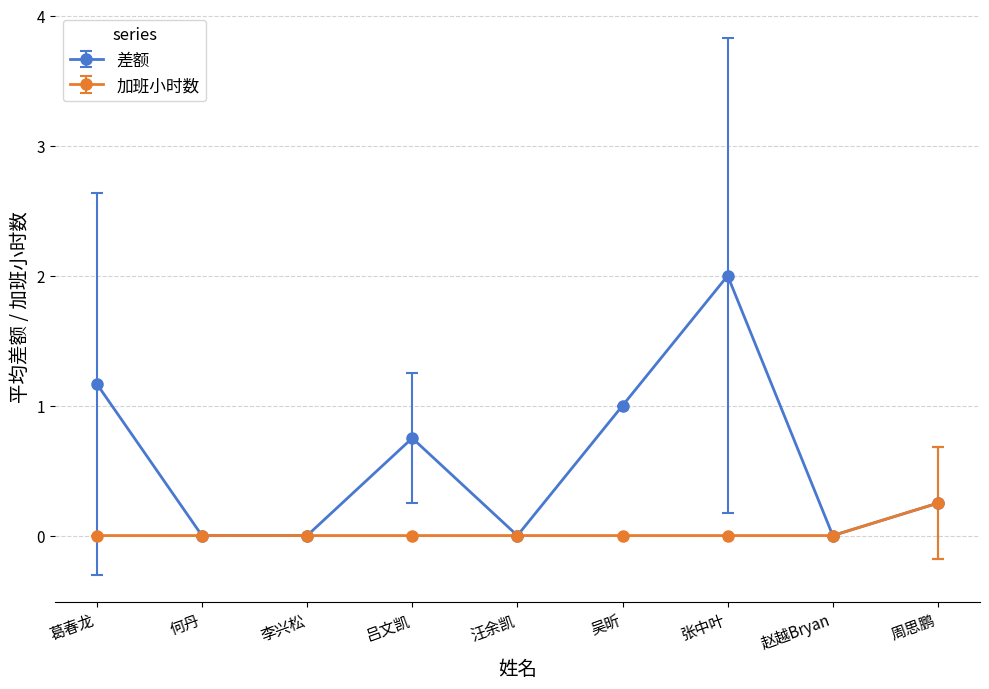

List the series in order of their peak value, highest first.

差额, 加班小时数